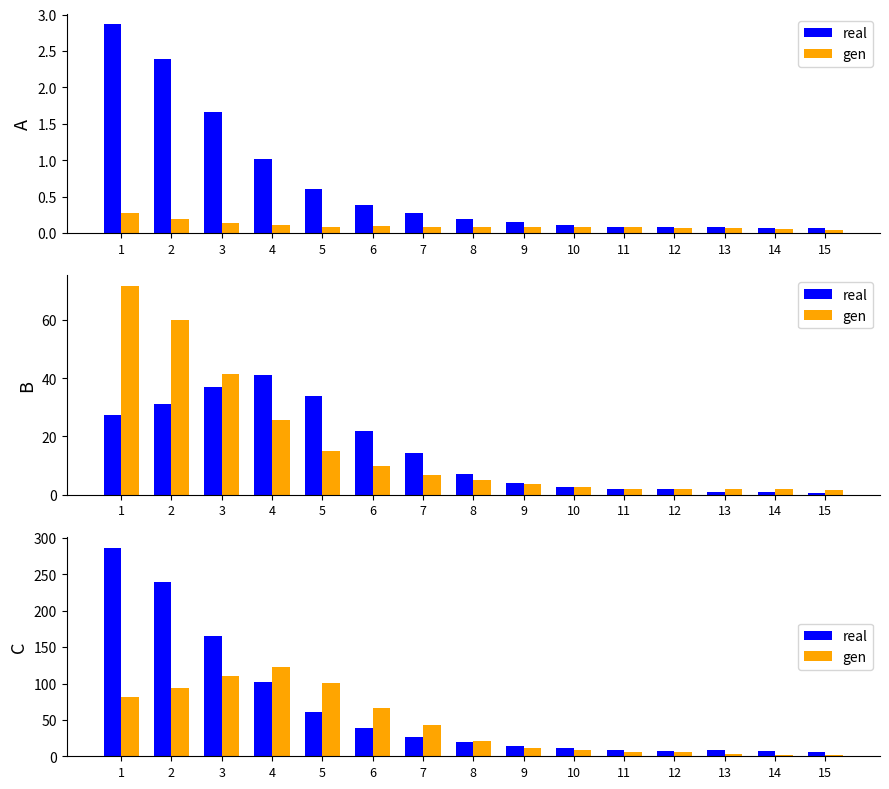

Is it true that gen equals 2.1 at 15?

True